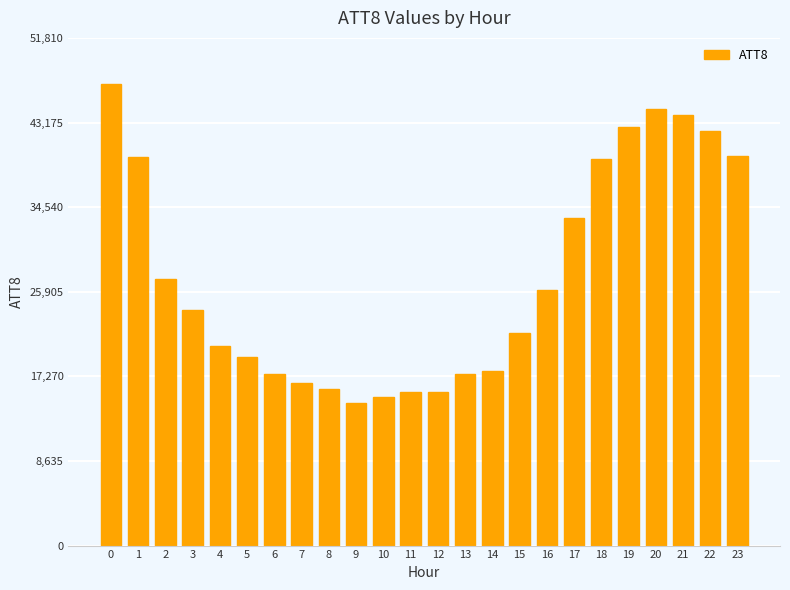

Which label corresponds to the smallest value in the chart?

9